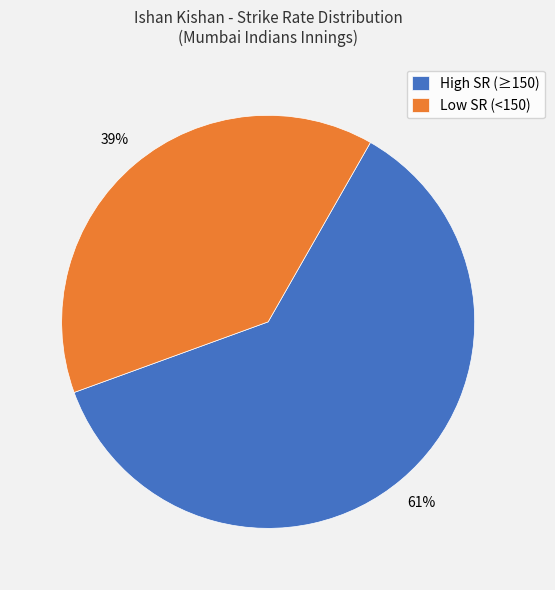

Combined, do High SR (≥150) and Low SR (<150) account for over 50%?

Yes